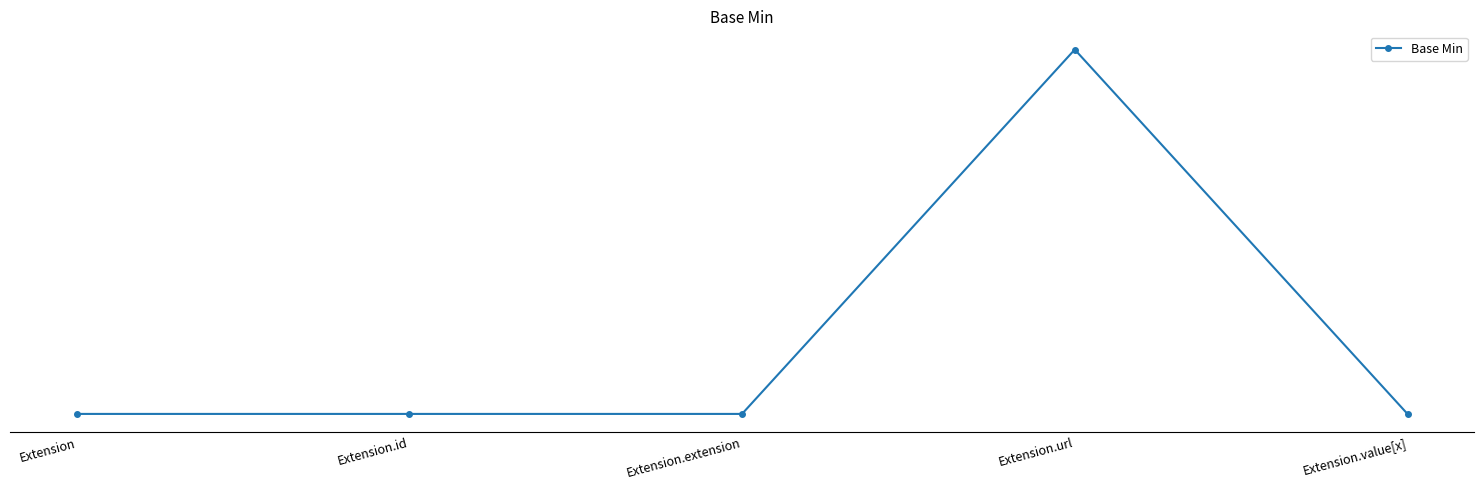

How many interior local peaks (higher than both neighbors) does the data have?

1